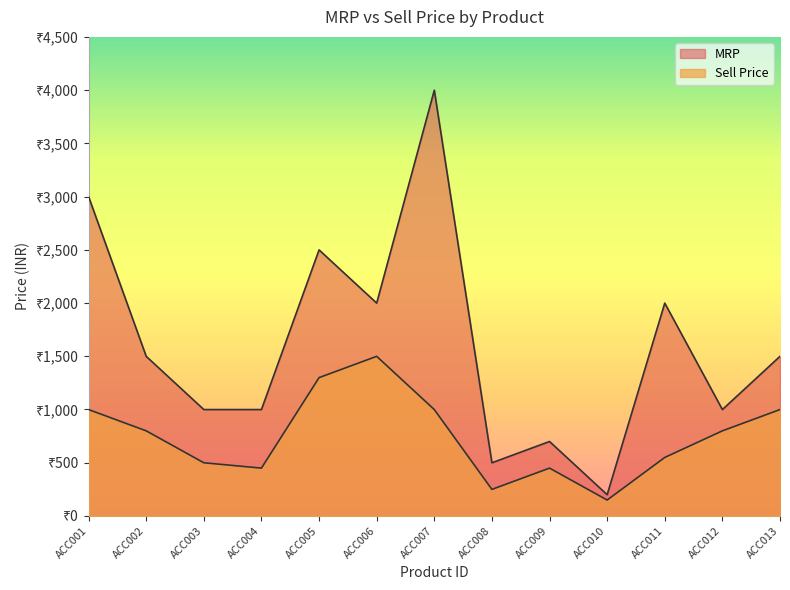

What is the average value of the MRP series?

1607